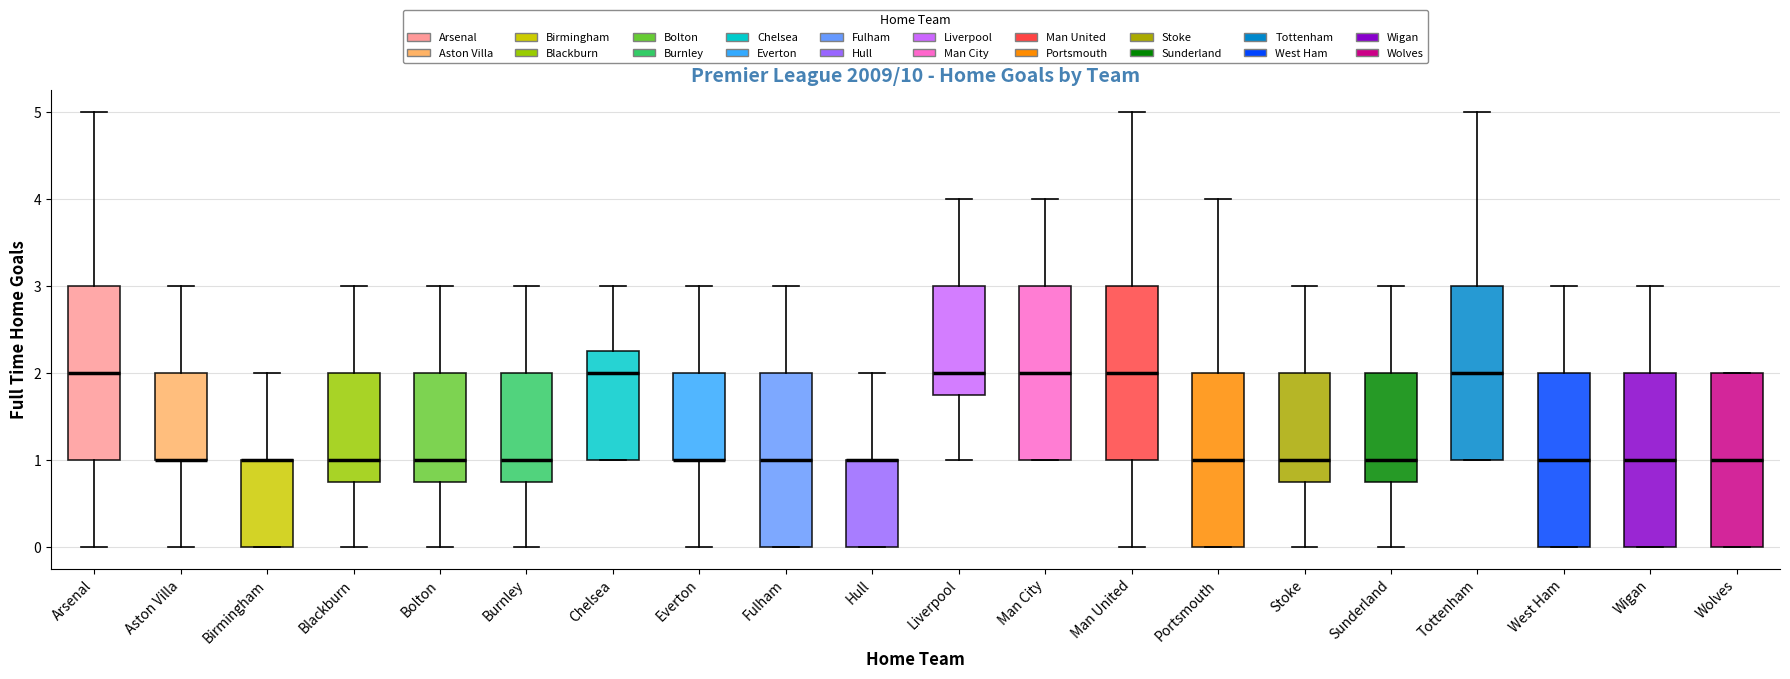

Reading left to right, read every box against the y-axis: the position of its median line, the range the box covers, and the ends of its whiskers. The values are not printed on the chart, so give them approximately, as read against the axis.

Arsenal: median 2.0, box 1.0 to 3.0, whiskers 0.0 to 5.0
Aston Villa: median 1.0 (drawn on the box's lower edge), box 1.0 to 2.0, whiskers 0.0 to 3.0
Birmingham: median 1.0 (drawn on the box's upper edge), box 0.0 to 1.0, whiskers 0.0 to 2.0
Blackburn: median 1.0, box 0.8 to 2.0, whiskers 0.0 to 3.0
Bolton: median 1.0, box 0.8 to 2.0, whiskers 0.0 to 3.0
Burnley: median 1.0, box 0.8 to 2.0, whiskers 0.0 to 3.0
Chelsea: median 2.0, box 1.0 to 2.3, whiskers 1.0 to 3.0
Everton: median 1.0 (drawn on the box's lower edge), box 1.0 to 2.0, whiskers 0.0 to 3.0
Fulham: median 1.0, box 0.0 to 2.0, whiskers 0.0 to 3.0
Hull: median 1.0 (drawn on the box's upper edge), box 0.0 to 1.0, whiskers 0.0 to 2.0
Liverpool: median 2.0, box 1.8 to 3.0, whiskers 1.0 to 4.0
Man City: median 2.0, box 1.0 to 3.0, whiskers 1.0 to 4.0
Man United: median 2.0, box 1.0 to 3.0, whiskers 0.0 to 5.0
Portsmouth: median 1.0, box 0.0 to 2.0, whiskers 0.0 to 4.0
Stoke: median 1.0, box 0.8 to 2.0, whiskers 0.0 to 3.0
Sunderland: median 1.0, box 0.8 to 2.0, whiskers 0.0 to 3.0
Tottenham: median 2.0, box 1.0 to 3.0, whiskers 1.0 to 5.0
West Ham: median 1.0, box 0.0 to 2.0, whiskers 0.0 to 3.0
Wigan: median 1.0, box 0.0 to 2.0, whiskers 0.0 to 3.0
Wolves: median 1.0, box 0.0 to 2.0, whiskers 0.0 to 2.0